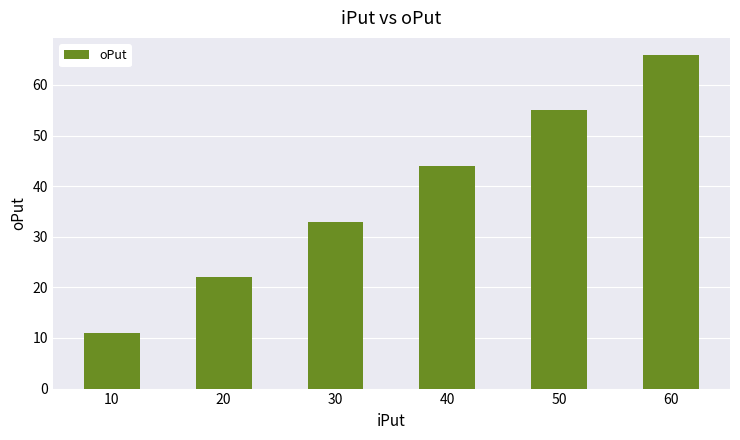

Reading left to right, transcribe all the data shown in this chart.

10=11	20=22	30=33	40=44	50=55	60=66